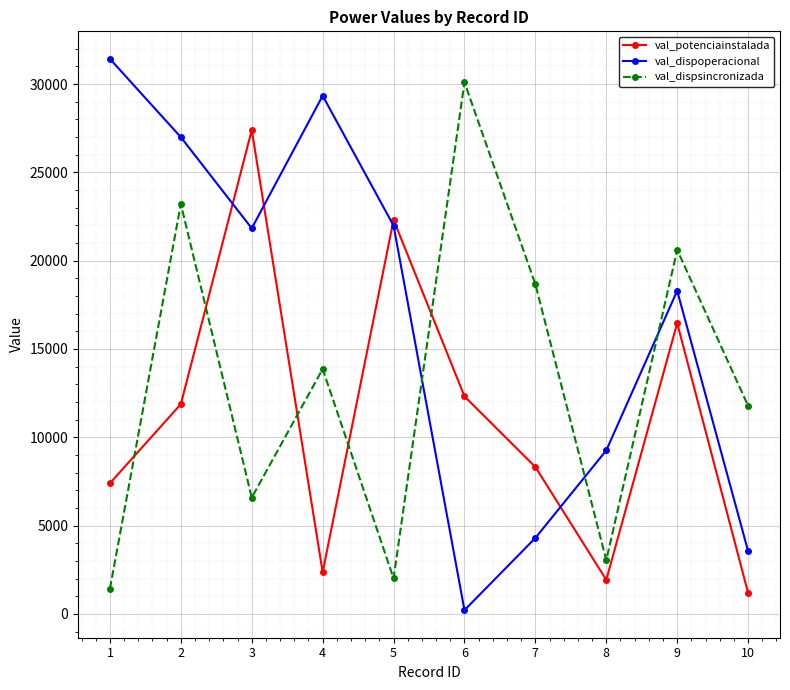

Which series has the largest total across all categories?

val_dispoperacional